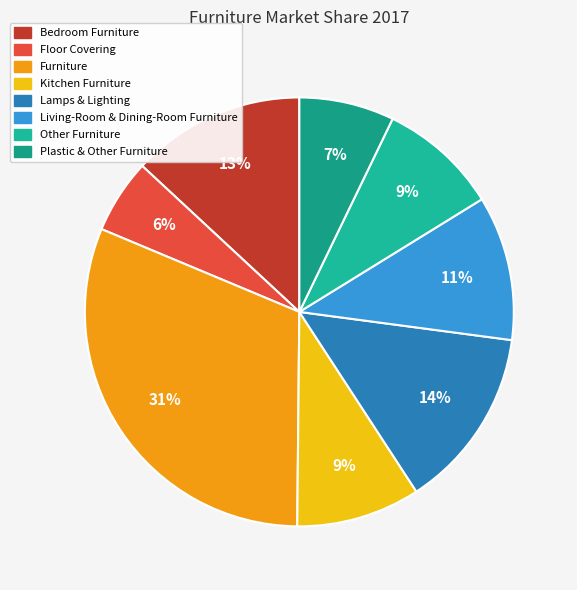

The Furniture slice represents 20% of the pie. True or false?

False